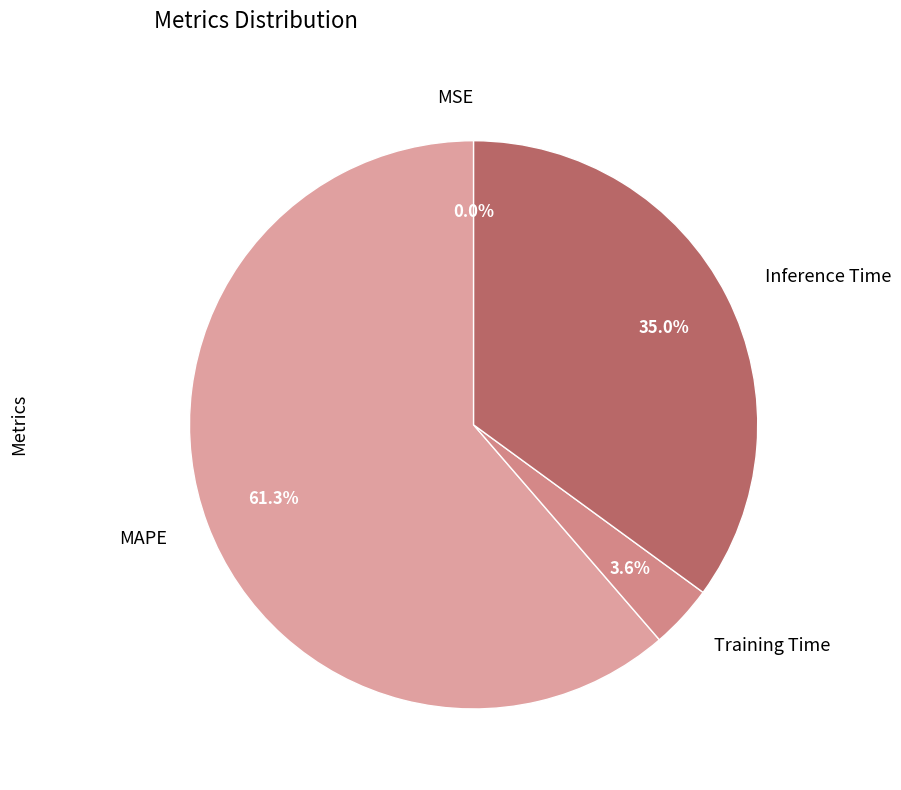

What is the largest slice in the pie chart?

MAPE